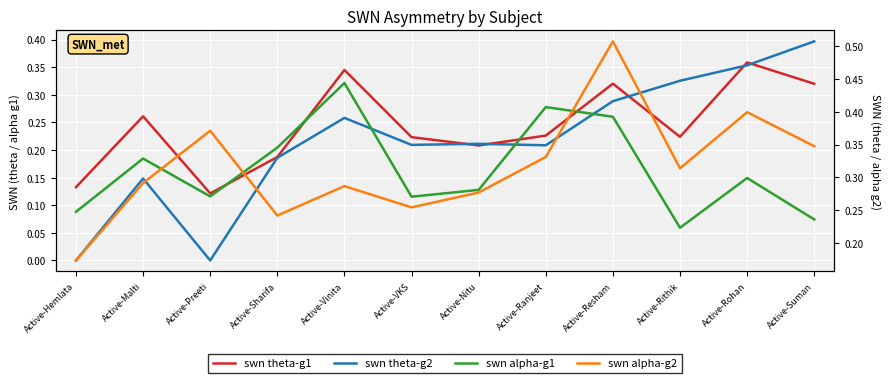

True or false: swn alpha-g2 has more than 2 points higher than both neighbors.

True